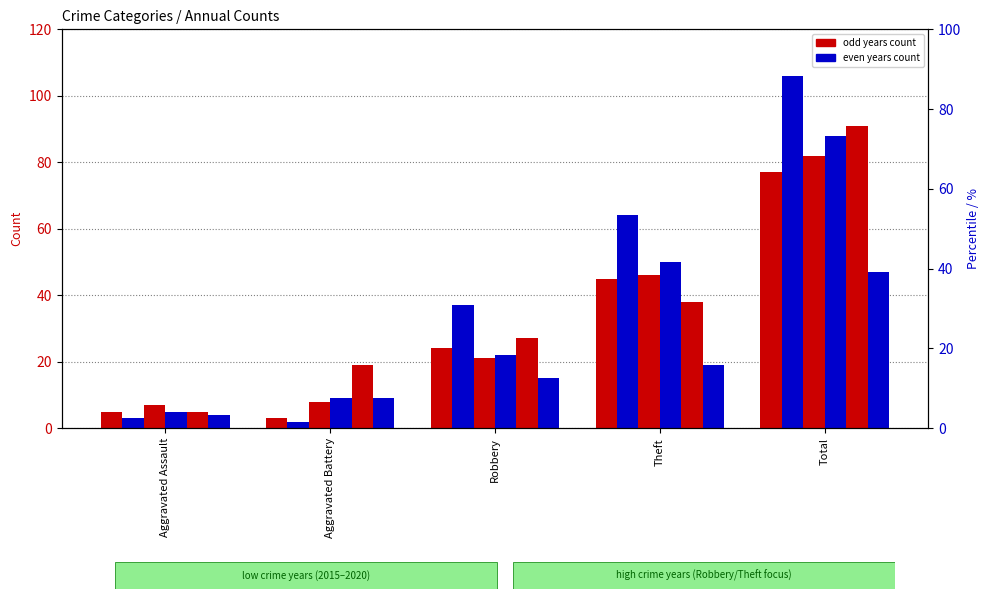

How many data points in 2015 are less than 24?

2